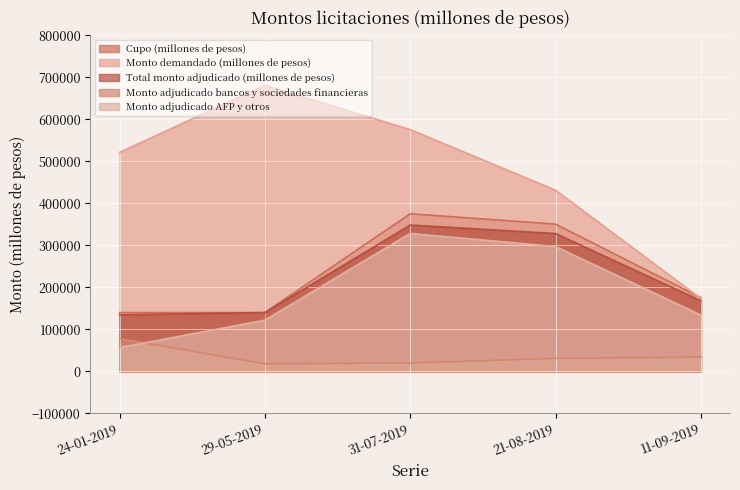

At which category is the sum across all series the highest?

31-07-2019